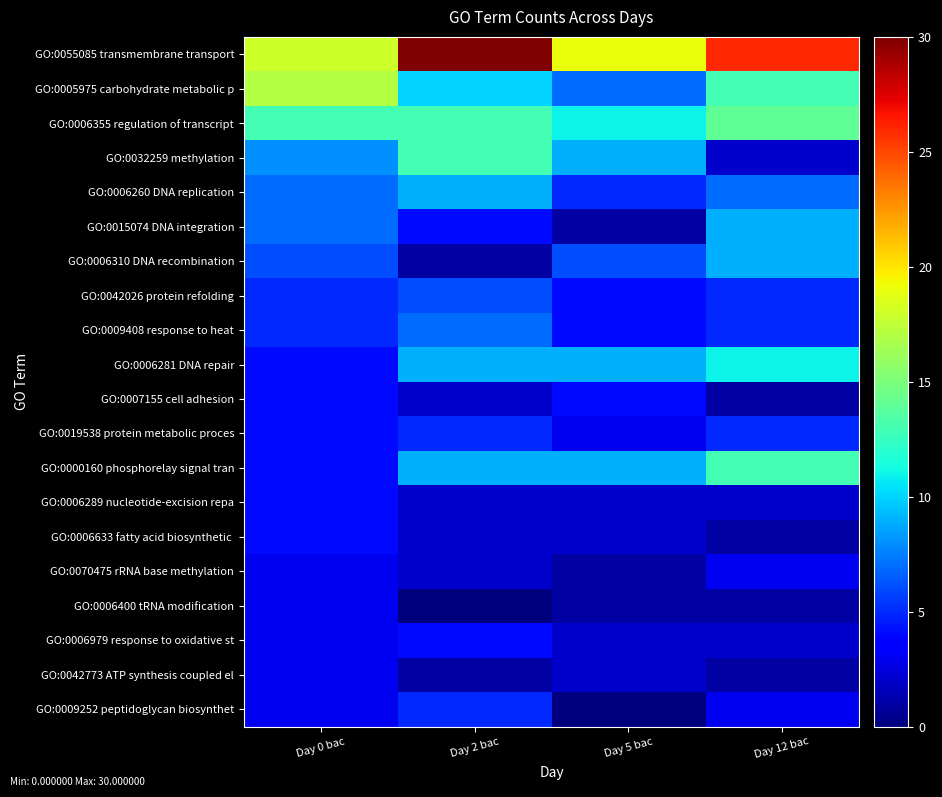

Which series changed the most between Day 0 bac and Day 12 bac?

GO:0000160 phosphorelay signal tran